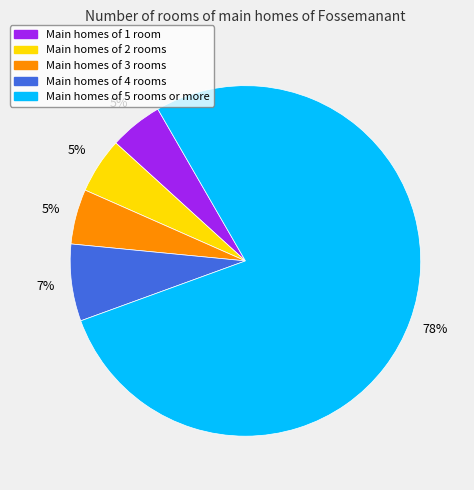

Is there any slice that represents more than half of the pie?

Yes